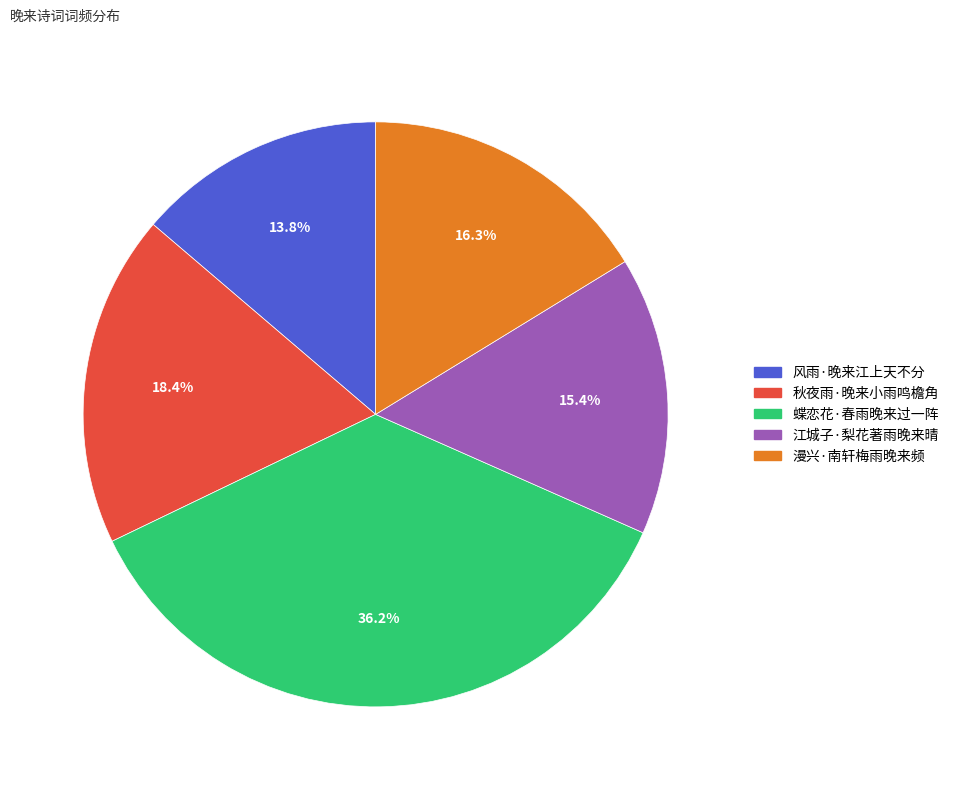

Which has a higher value, 秋夜雨·晚来小雨鸣檐角 or 漫兴·南轩梅雨晚来频?

秋夜雨·晚来小雨鸣檐角